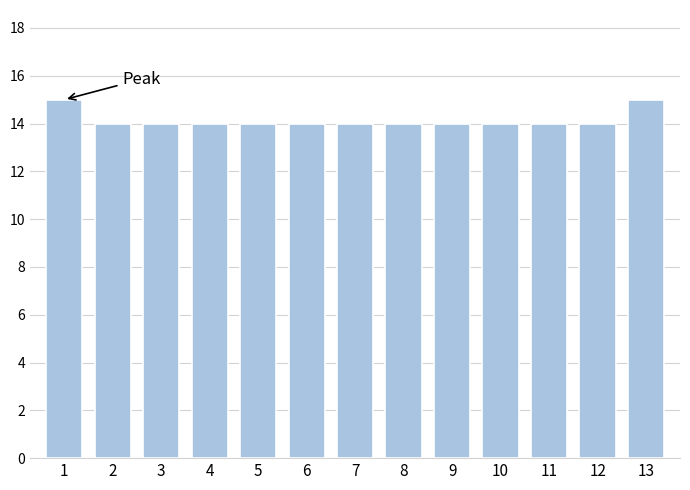

Reading right to left, list all the values displayed in this chart.

13=15	12=14	11=14	10=14	9=14	8=14	7=14	6=14	5=14	4=14	3=14	2=14	1=15